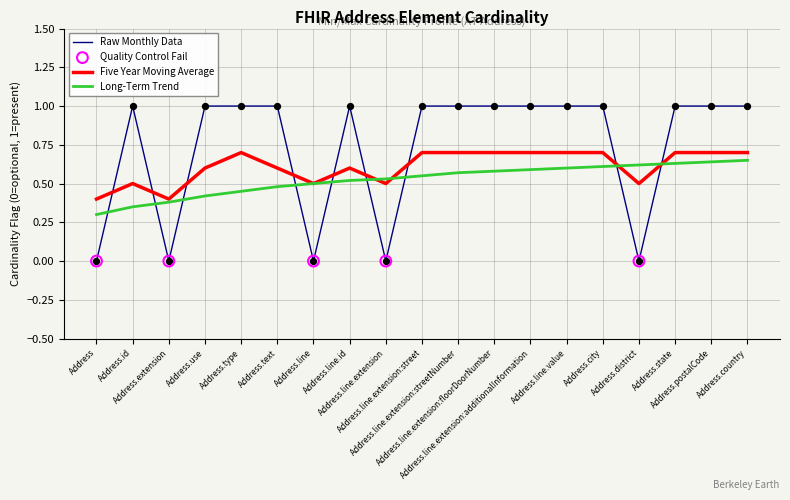

At how many categories does at least one series exceed 0?

19